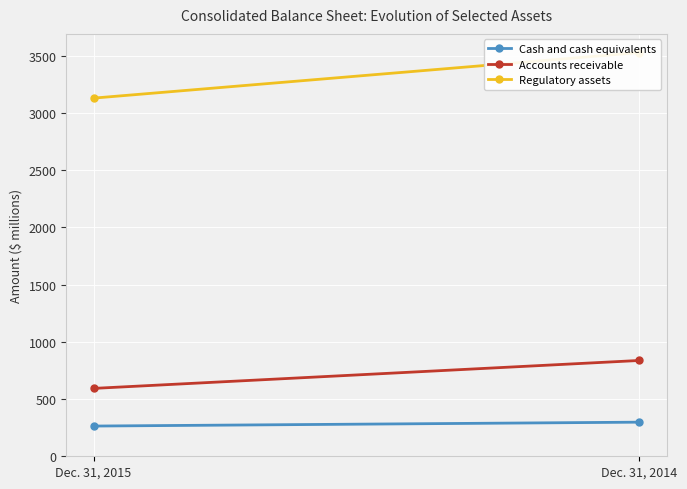

What is the lowest value of the Cash and cash equivalents series?

264